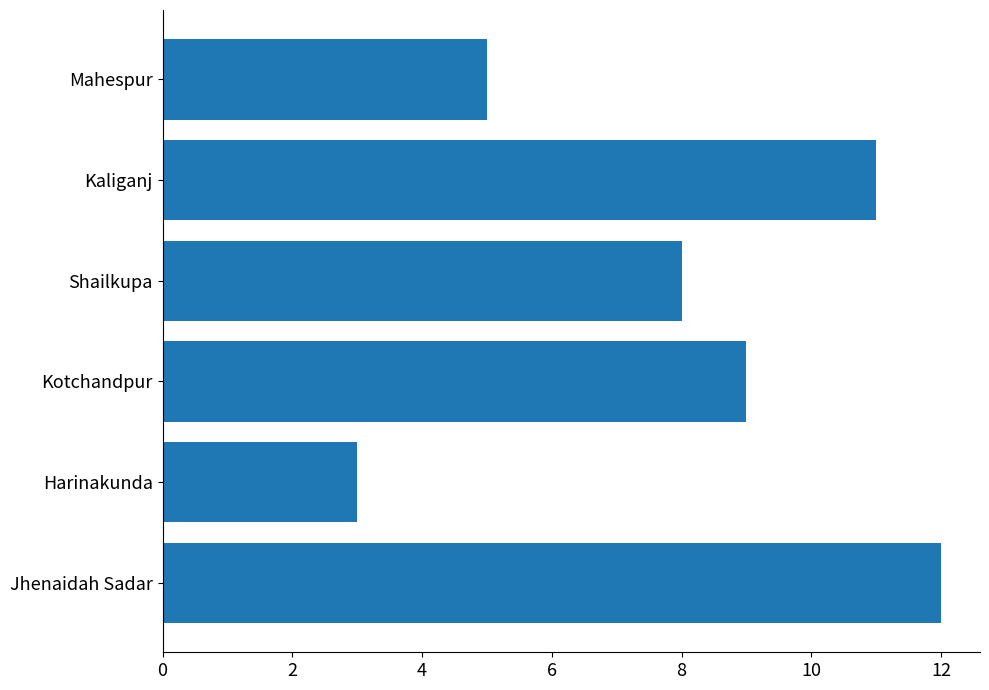

Reading bottom to top, what are all the values shown in this chart?

Jhenaidah Sadar=12	Harinakunda=3	Kotchandpur=9	Shailkupa=8	Kaliganj=11	Mahespur=5